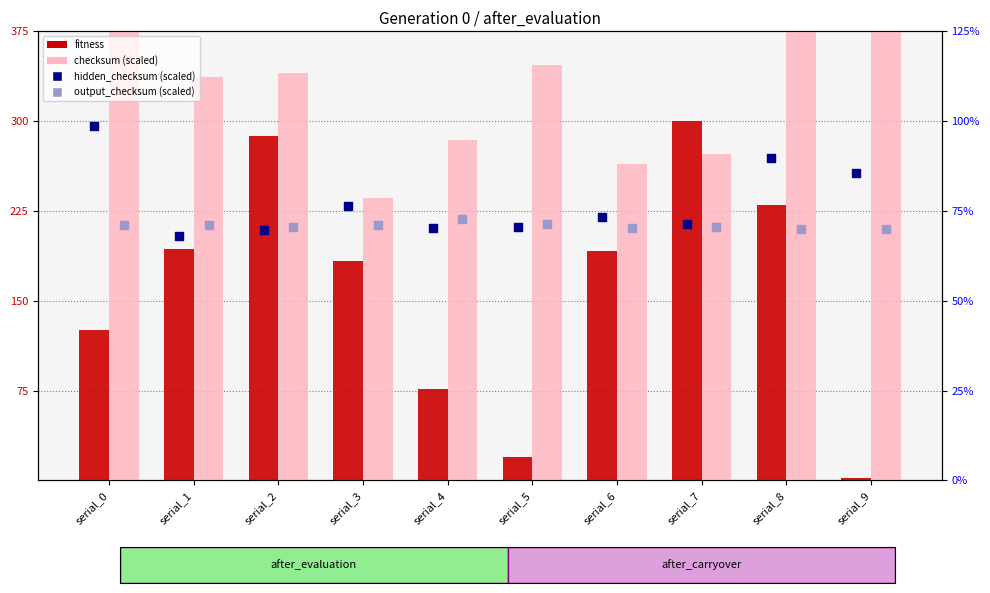

At which category is the sum across all series the highest?

serial_8